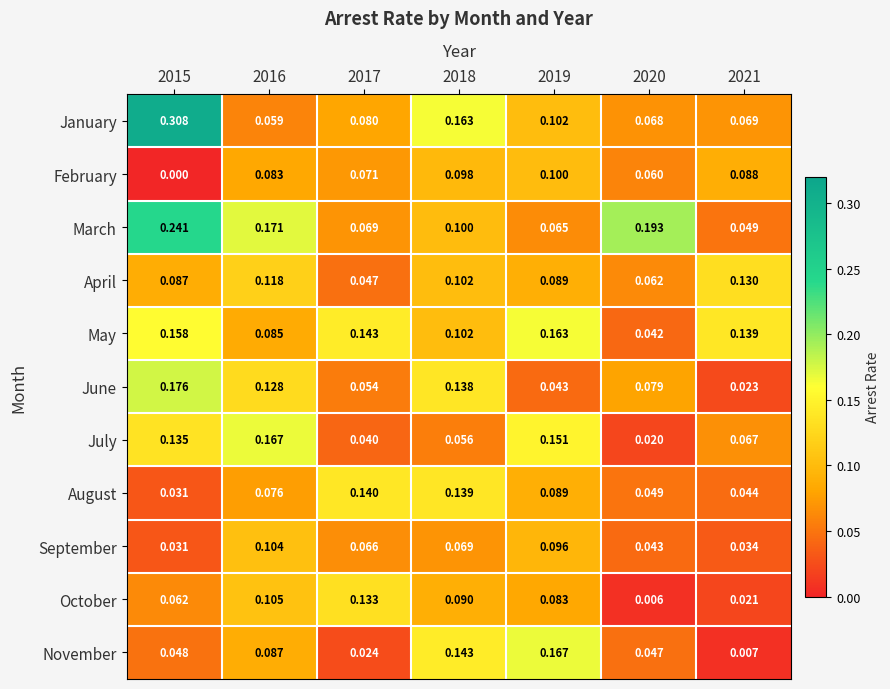

Which series changed the most between 2015 and 2017?

January